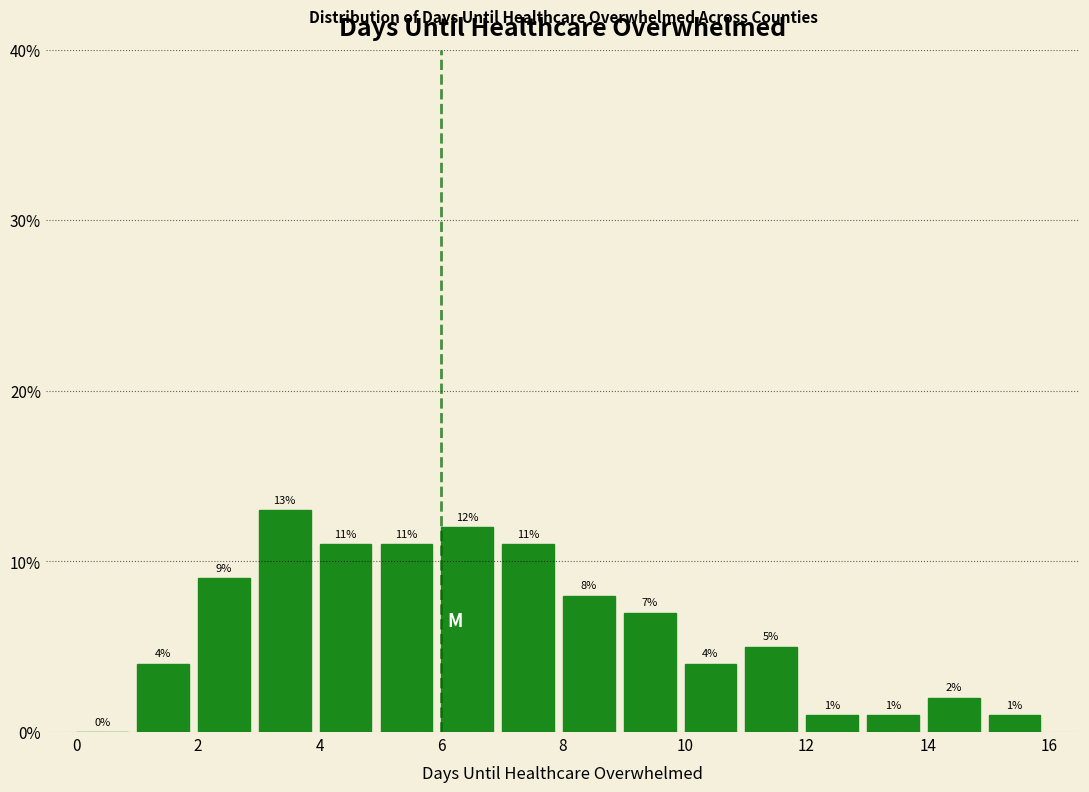

Reading left to right, list every bar in this chart as the range it spans on the x-axis followed by its height.

0 to 1: 0
1 to 2: 4
2 to 3: 9
3 to 4: 13
4 to 5: 11
5 to 6: 11
6 to 7: 12
7 to 8: 11
8 to 9: 8
9 to 10: 7
10 to 11: 4
11 to 12: 5
12 to 13: 1
13 to 14: 1
14 to 15: 2
15 to 16: 1